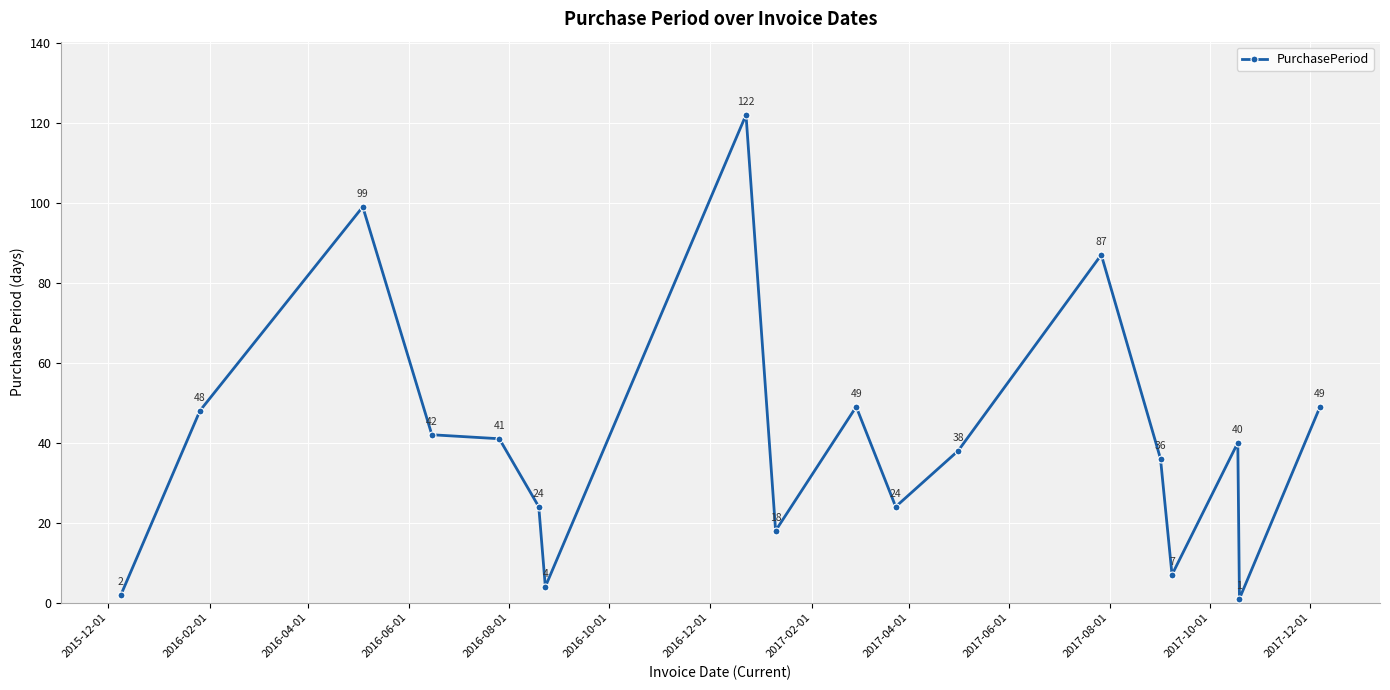

What is the greatest value displayed?

122